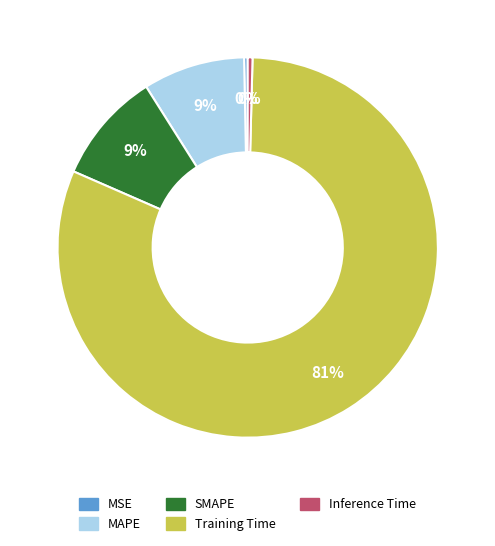

To the nearest percent, what is the combined percentage of Inference Time and Training Time?

82%